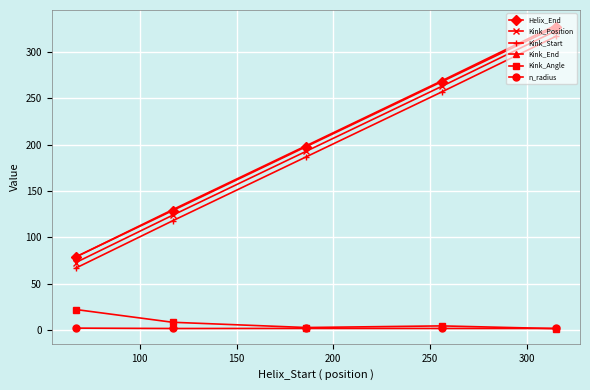

True or false: Kink_Start and Helix_End cross at least once.

False